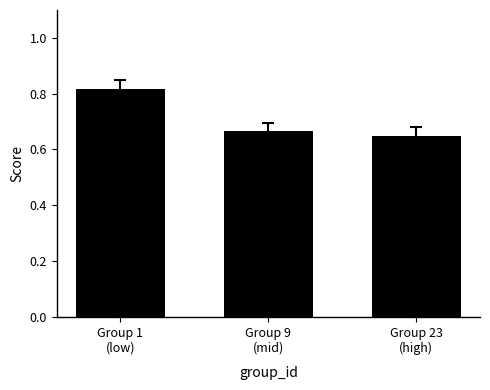

How many values are between 0 and 1?

3